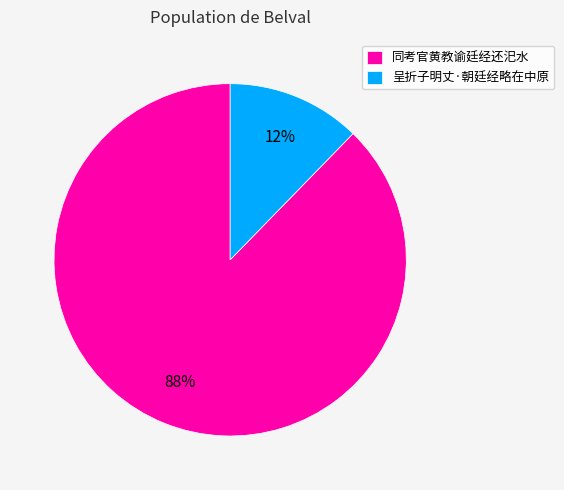

Between 同考官黄教谕廷经还汜水 and 呈折子明丈·朝廷经略在中原, which is larger?

同考官黄教谕廷经还汜水